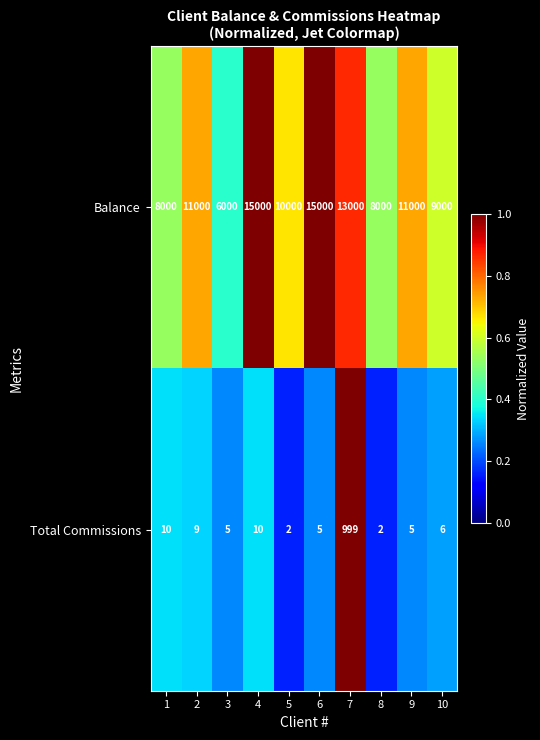

What is the maximum value for Balance?

15000